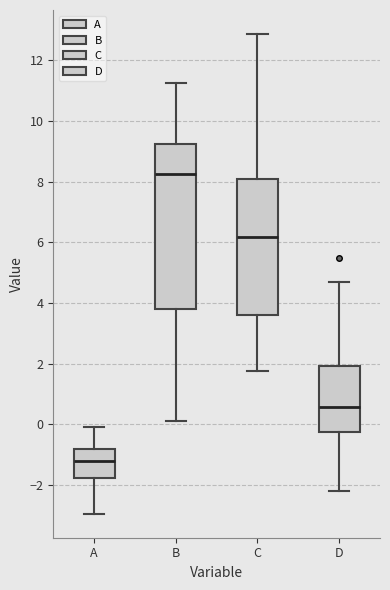

Which box has the highest median line?

B